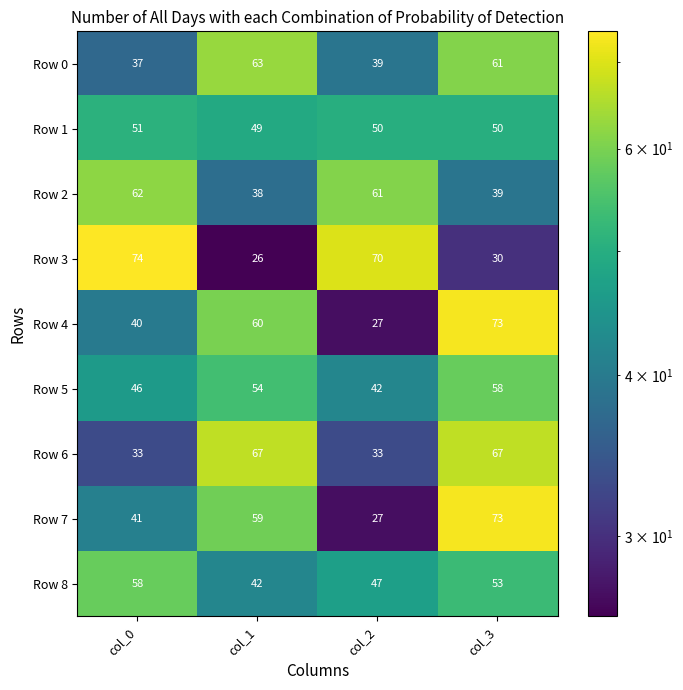

Where does the Row 1 series first go above 50?

col_0